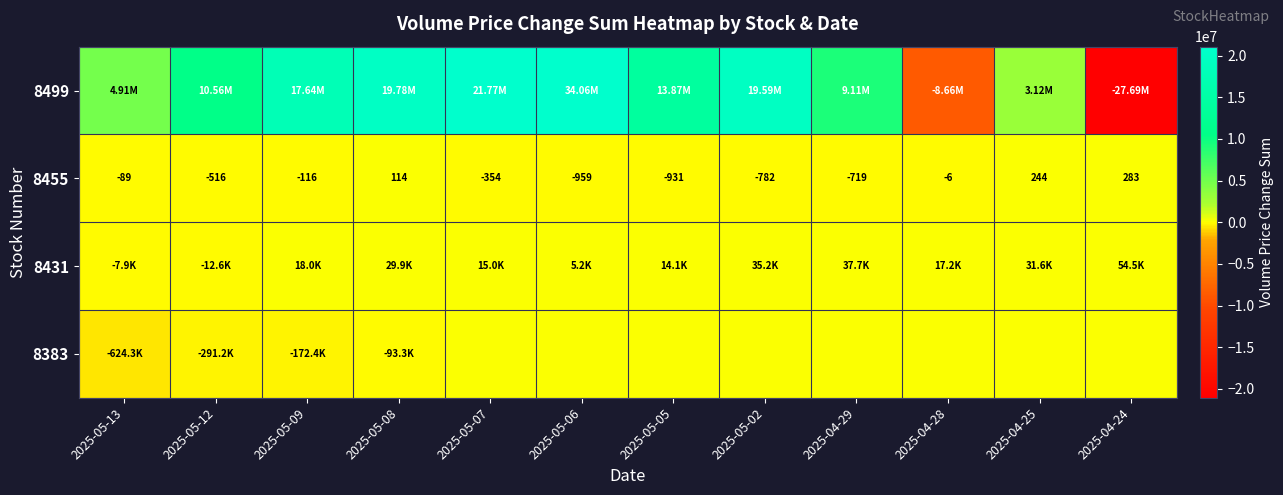

Where is 8455 nearest to the value -338?

2025-05-07